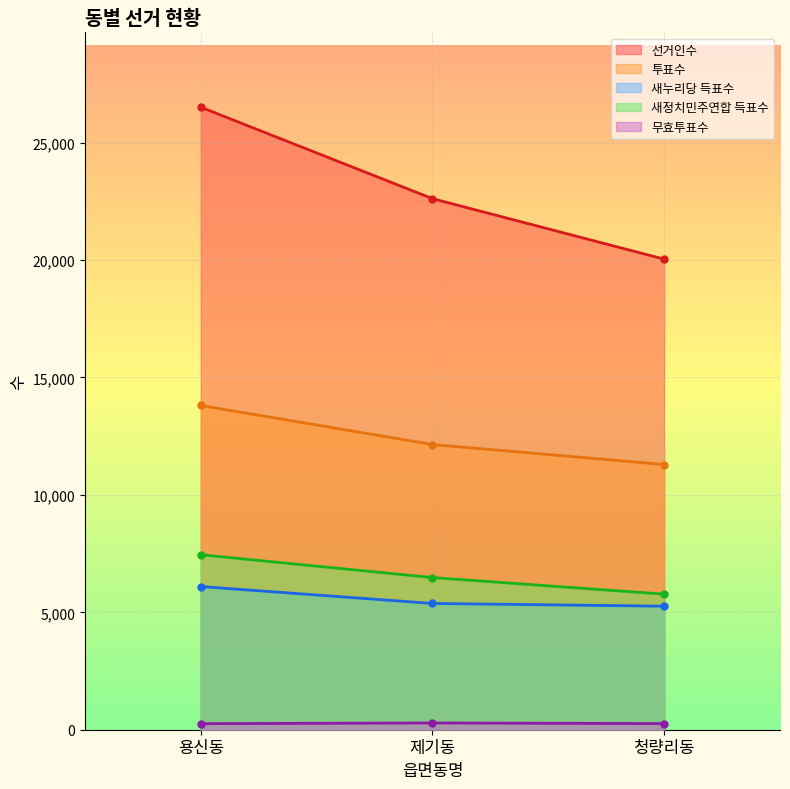

Is the value of 새누리당 득표수 at 제기동 greater than the value of 투표수 at 청량리동?

No